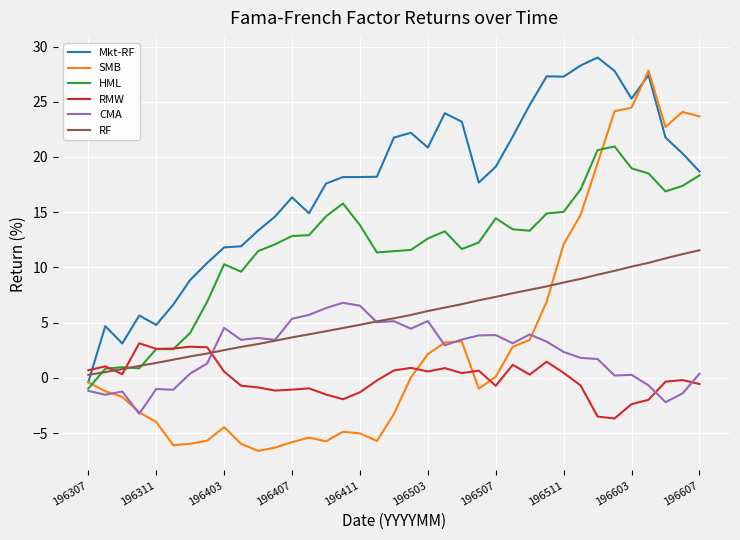

Which series has the widest spread of values?

SMB